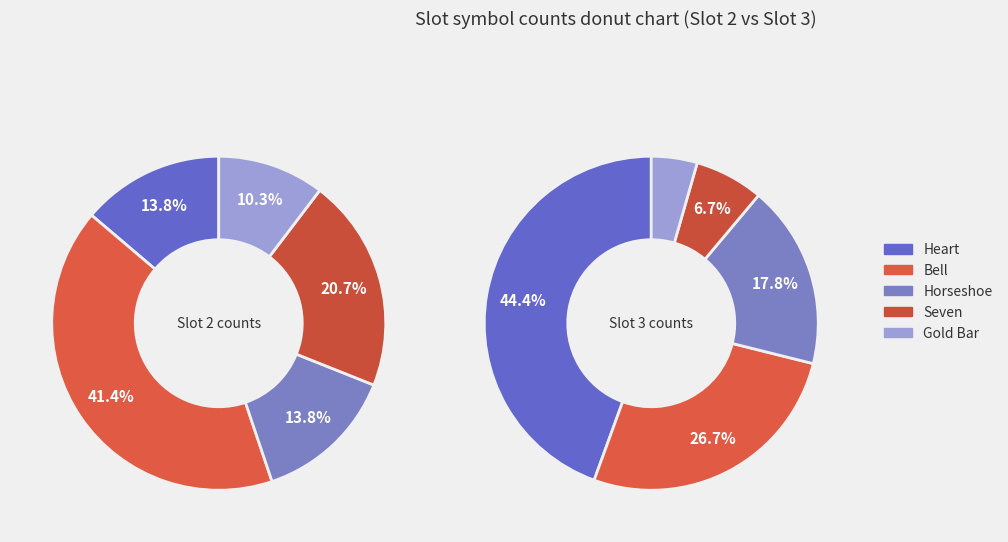

Is there any slice that represents more than half of the pie?

No